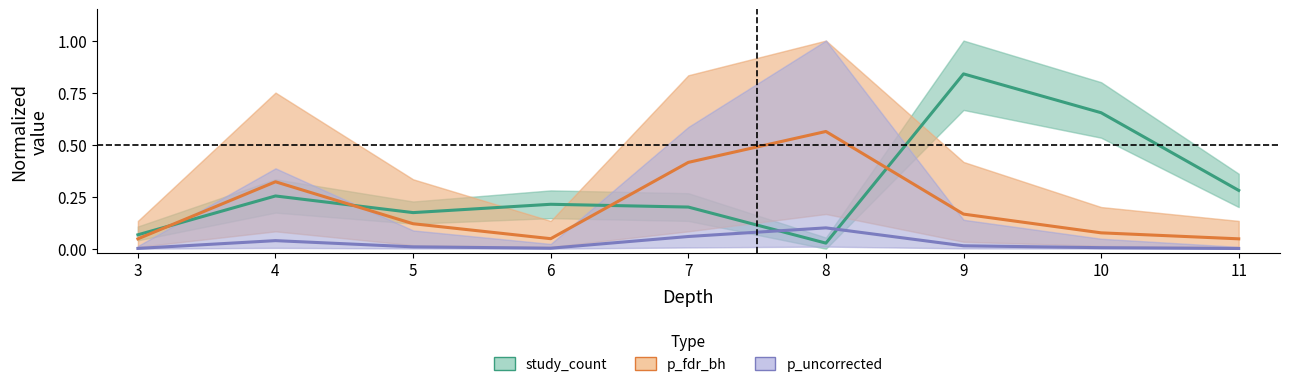

True or false: p_fdr_bh has more than 1 interior local peaks.

True